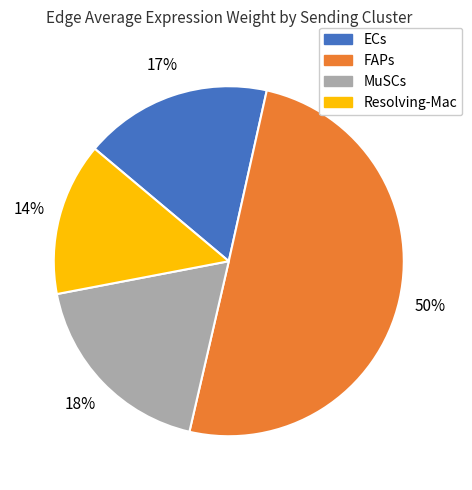

What is the ratio of the value at Resolving-Mac to the value at MuSCs?

0.8